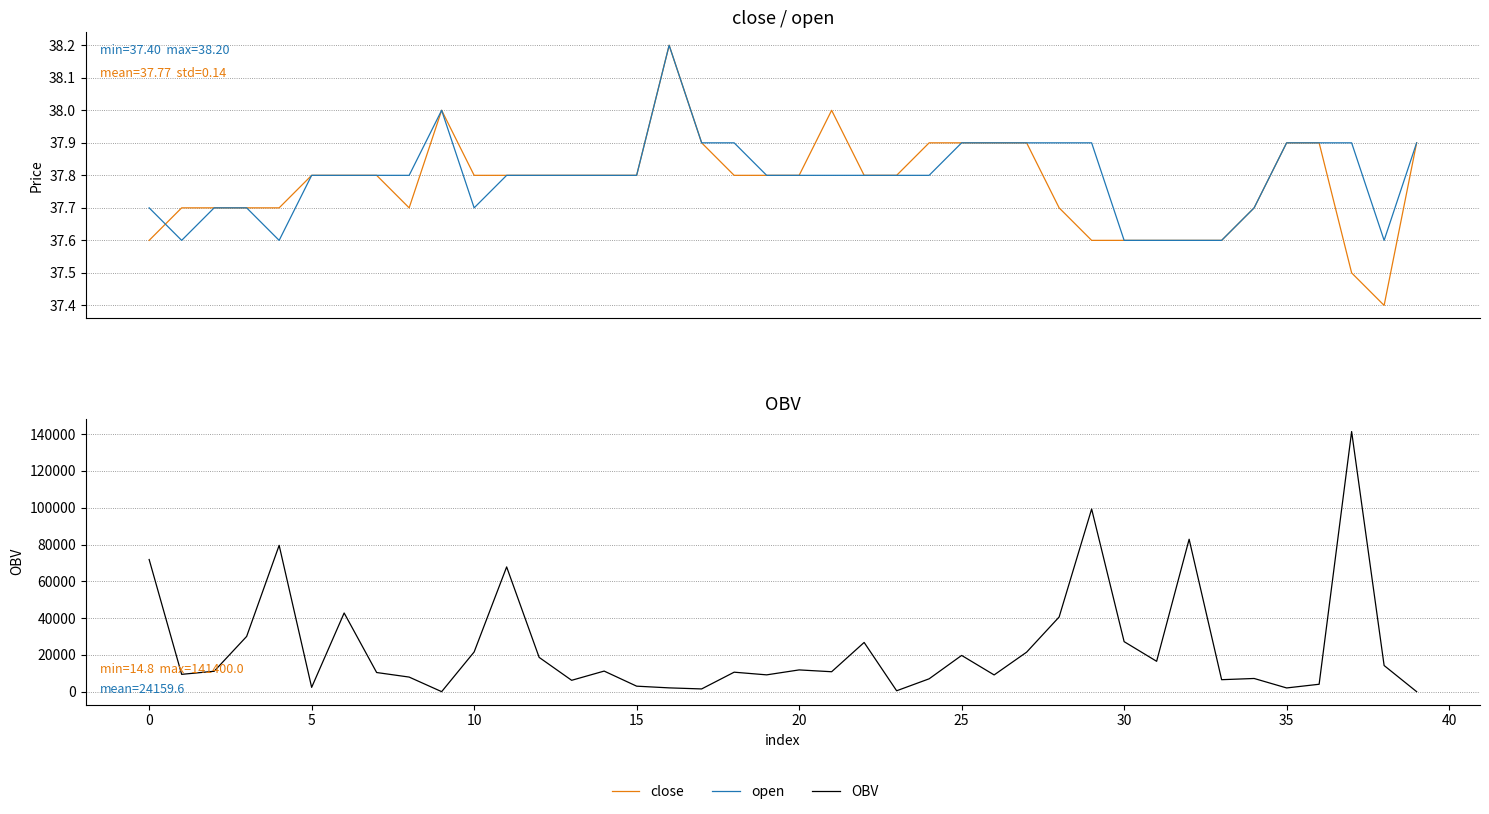

Does the chart have visible grid lines?

Yes